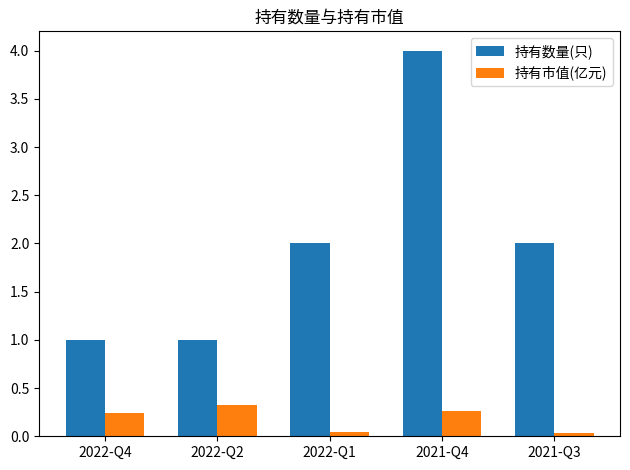

Between 2022-Q2 and 2021-Q4, which series saw the biggest shift?

持有数量(只)